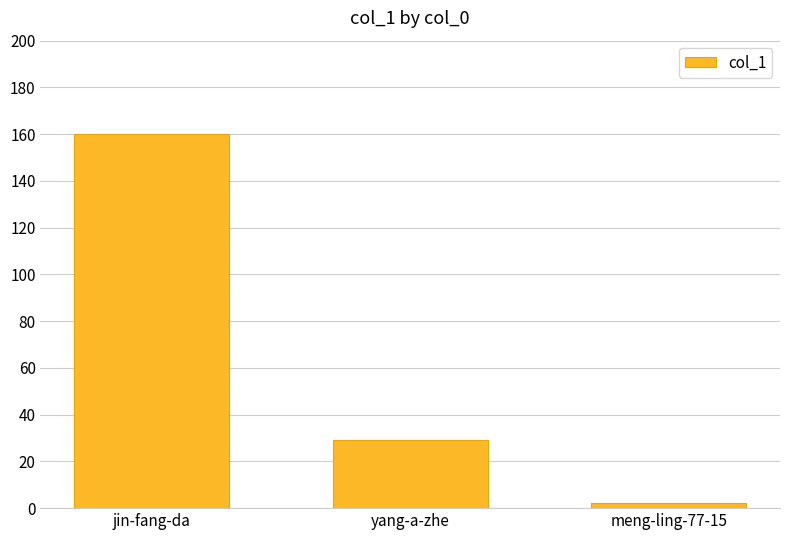

At which label does the data first exceed 29?

jin-fang-da